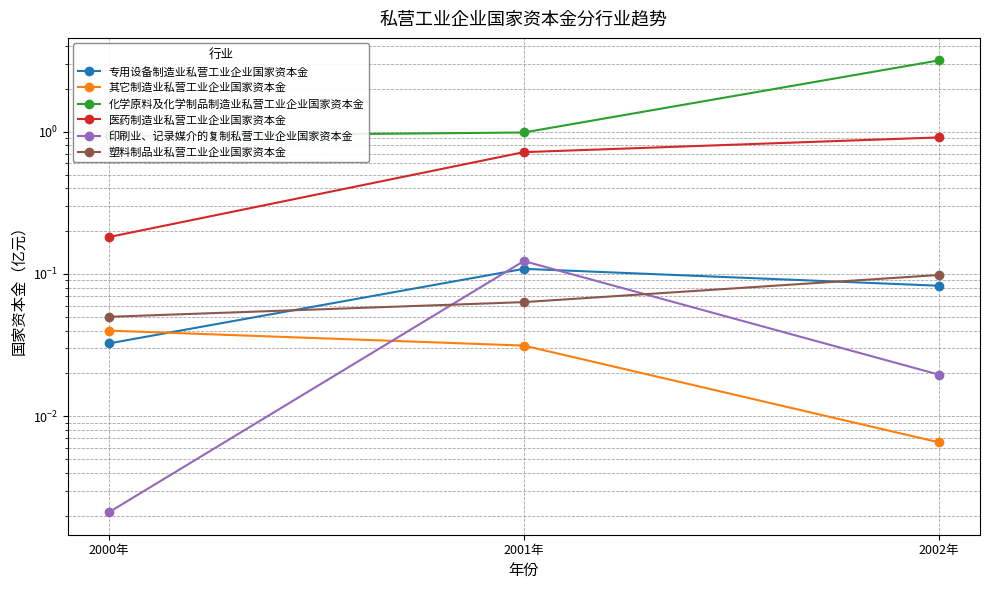

The value of 其它制造业私营工业企业国家资本金 at 2002年 is 0.0. True or false?

True